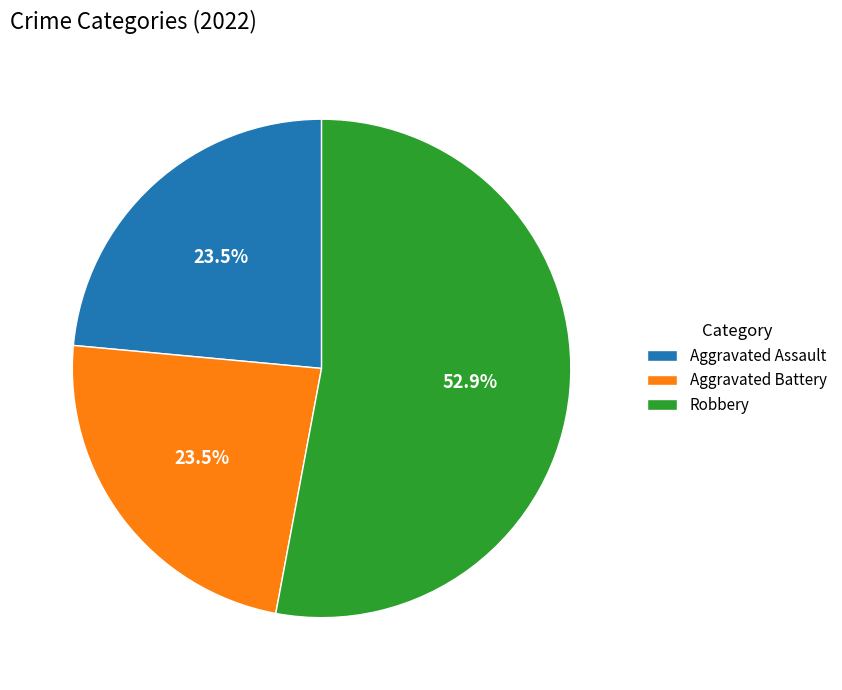

How many segments does this pie chart have?

3